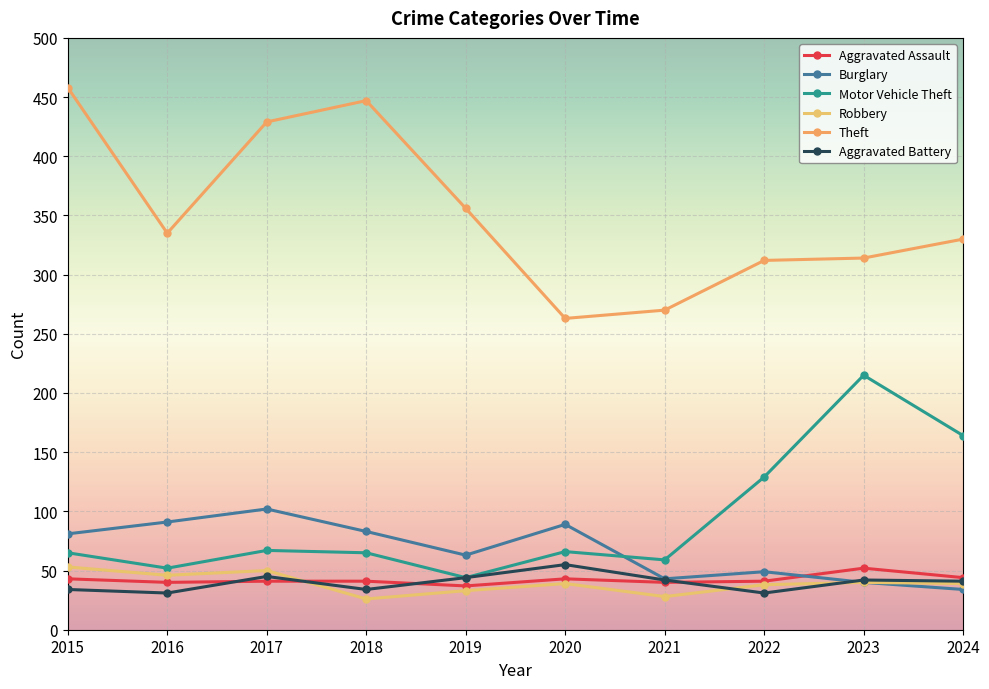

True or false: Robbery has a value of 26 at 2018.

True